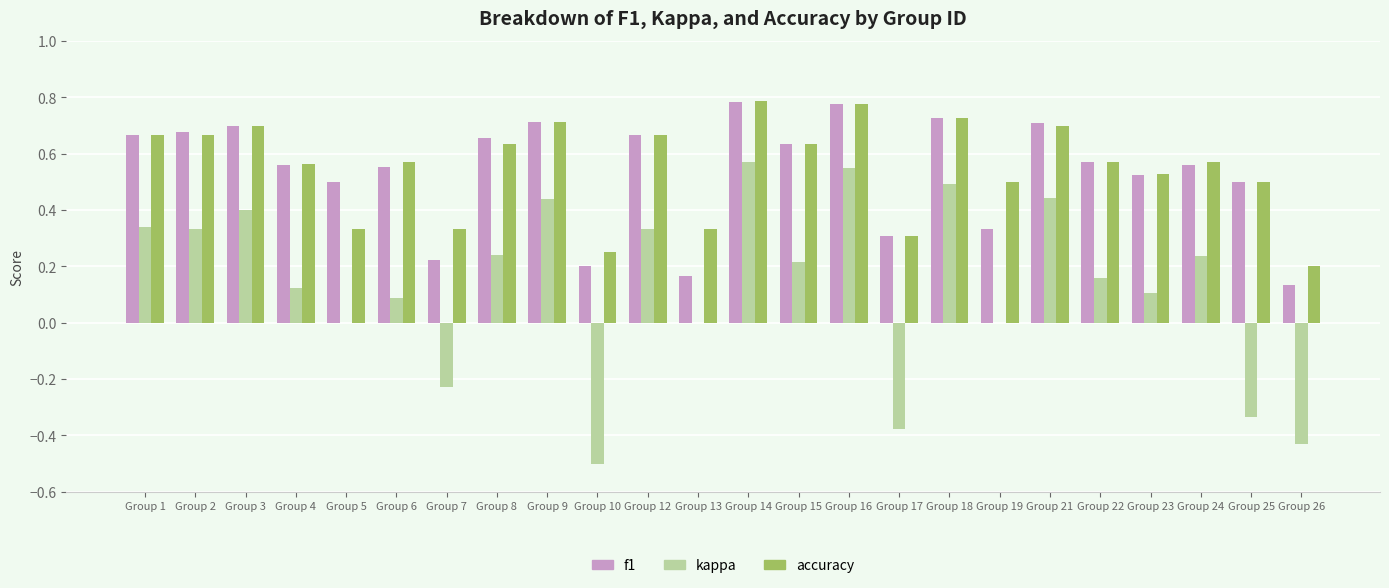

What is the sum of the accuracy values at Group 1 and Group 18?

1.4